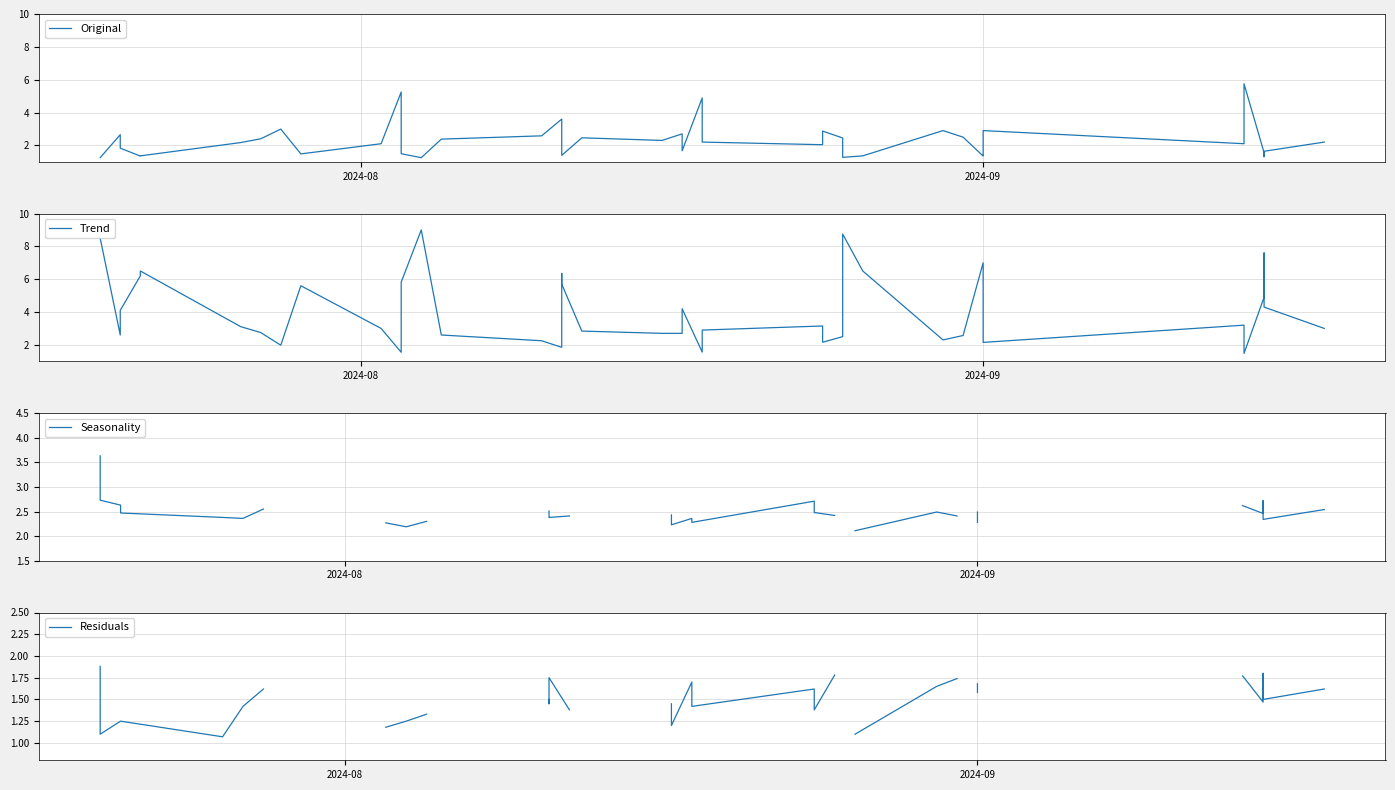

At which label does Trend first exceed 3?

2024-08